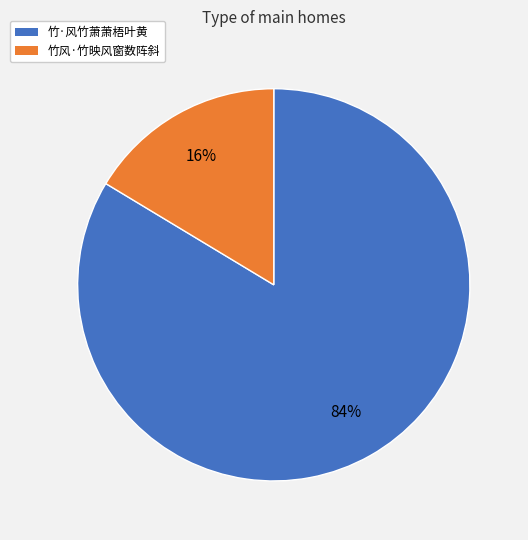

What is the smallest slice in the pie chart?

竹风·竹映风窗数阵斜